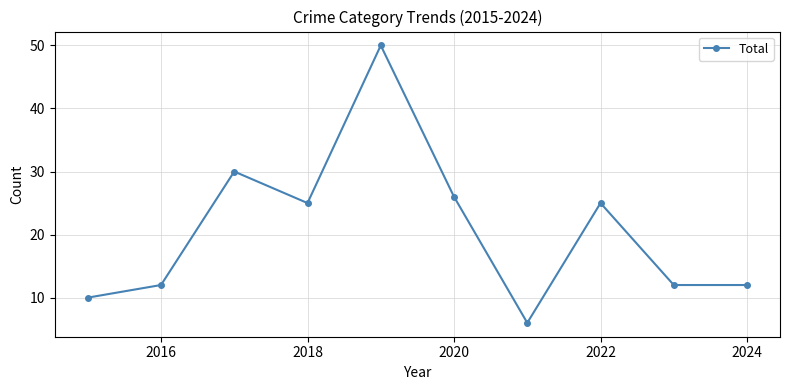

What is the average value?

21